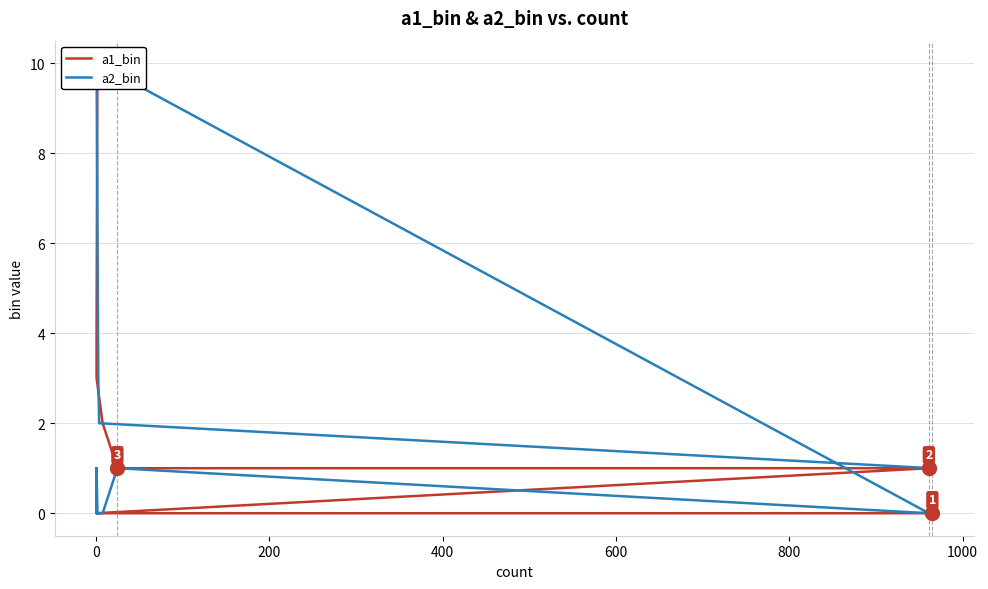

Rank the series by their maximum value, from lowest to highest.

a1_bin, a2_bin